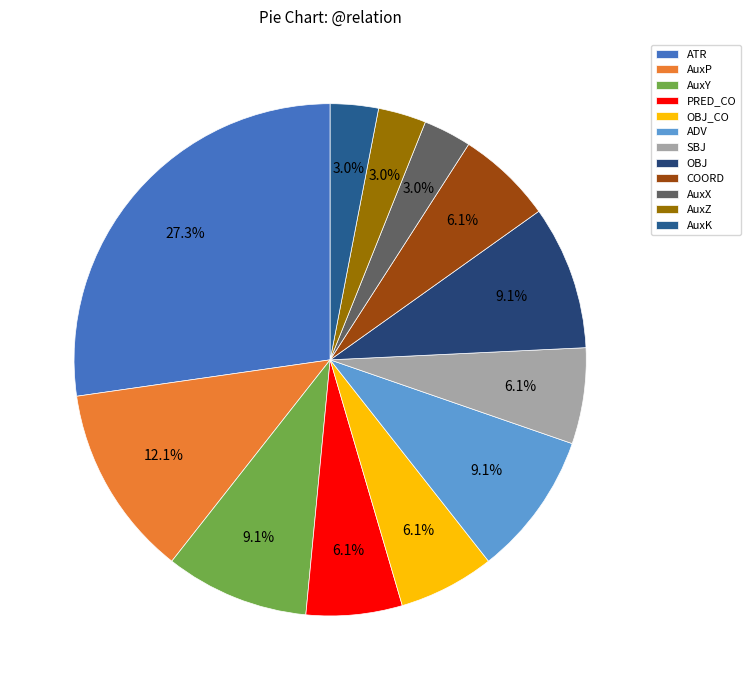

What percentage is the AuxK slice, to the nearest percent?

3%